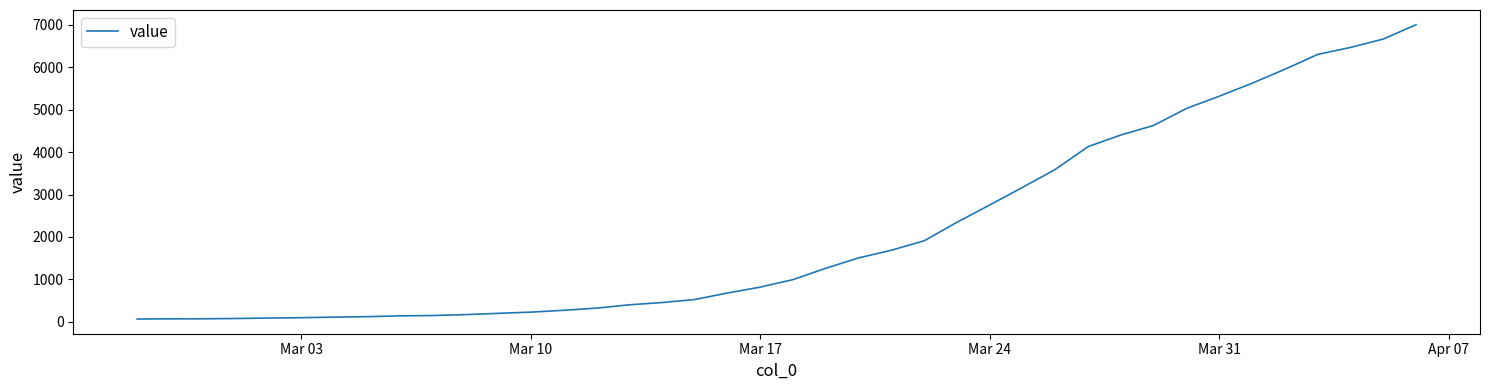

What is the difference between the maximum and minimum values?

6940